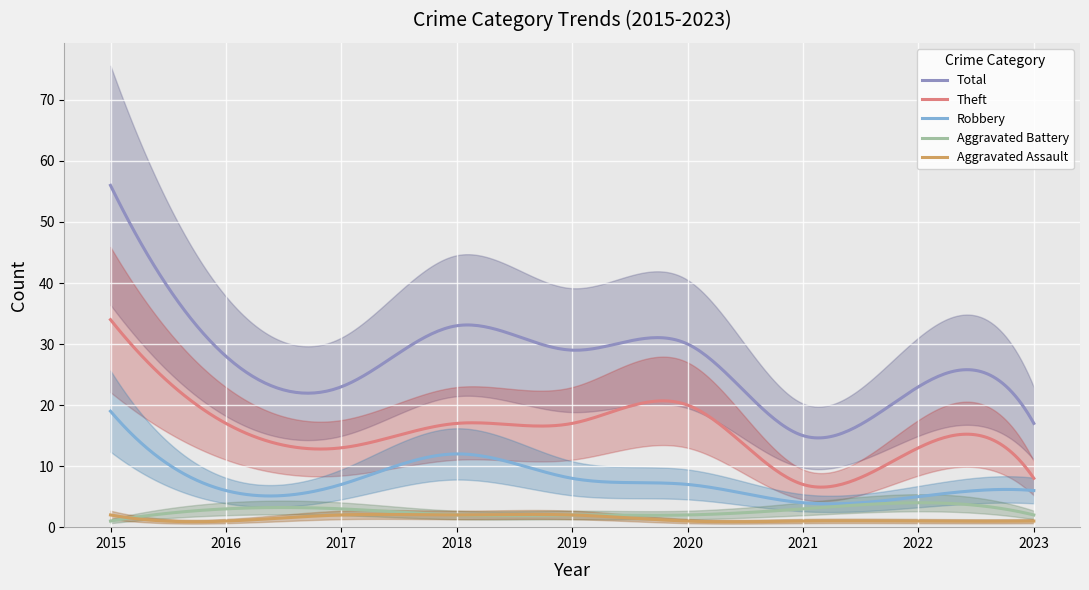

True or false: Robbery and Aggravated Battery intersect in this chart.

False